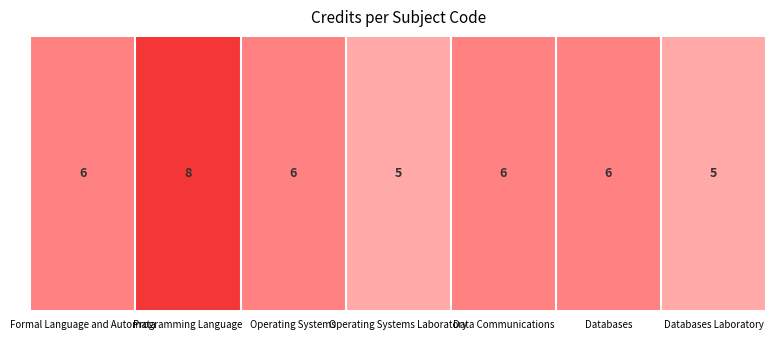

Rank the categories by value from lowest to highest.

Operating Systems Laboratory, Databases Laboratory, Formal Language and Automata, Operating Systems, Data Communications, Databases, Programming Language